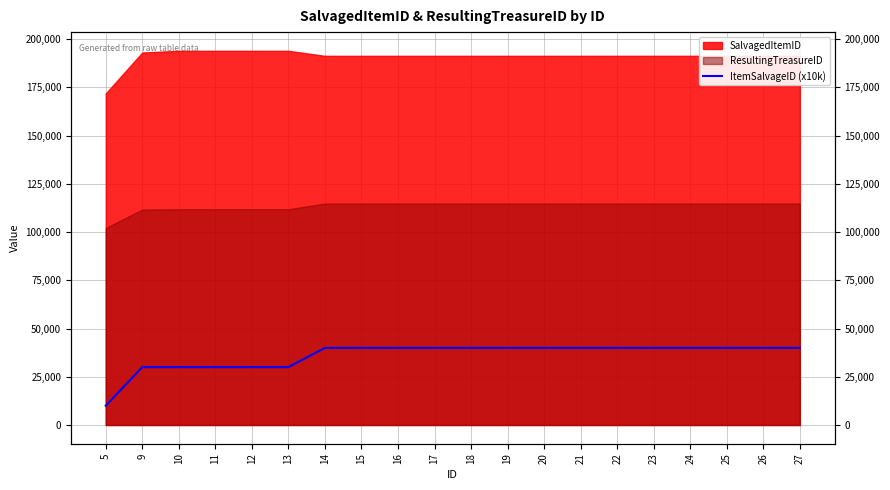

Count the values in the range 30000 to 40000.

19